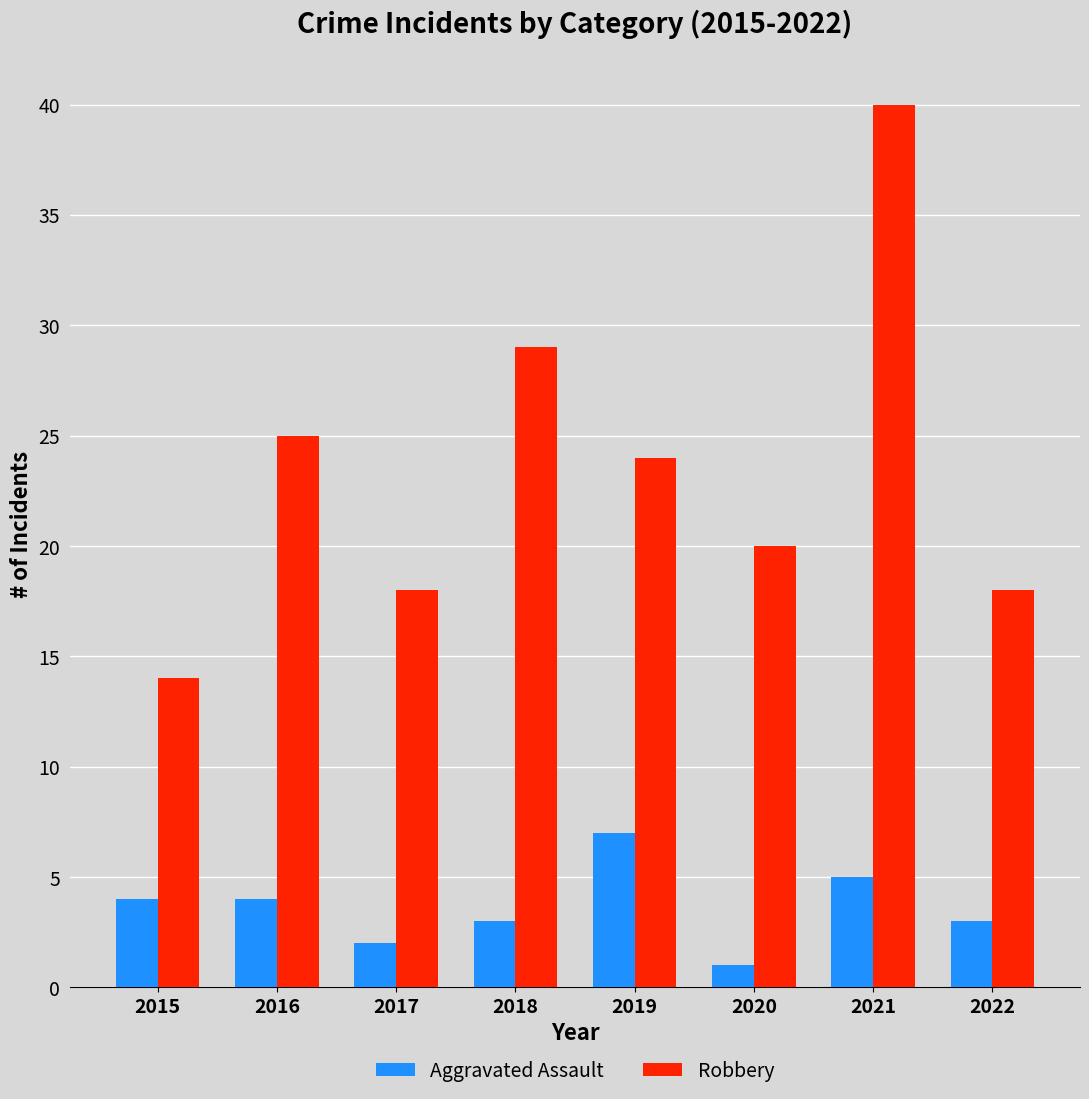

Rank the series by their maximum value, from highest to lowest.

Robbery, Aggravated Assault